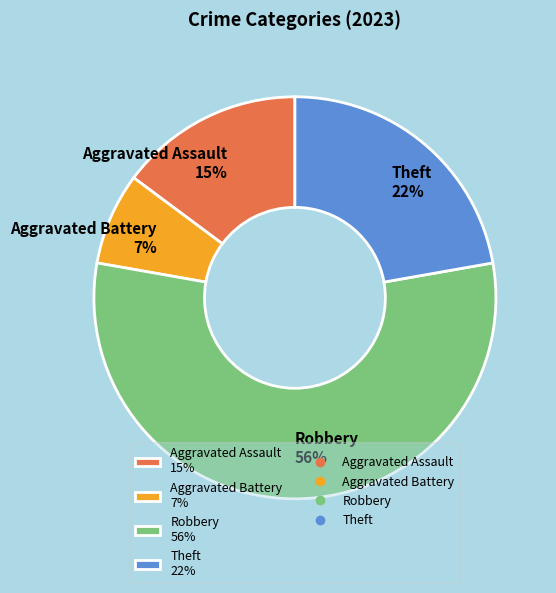

True or false: Robbery 56% accounts for 62% of the total.

False